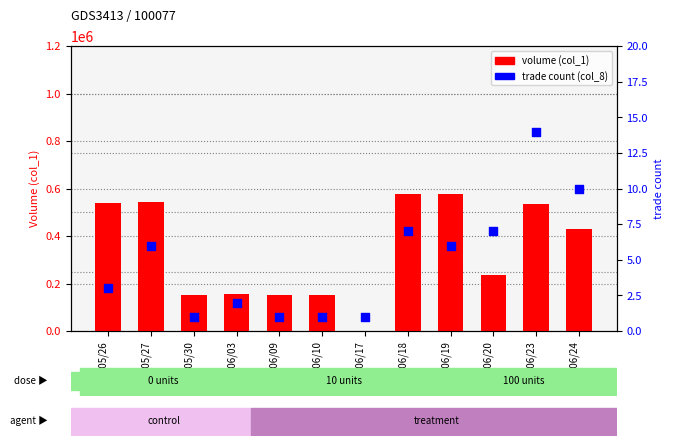

Which series has the largest total across all categories?

volume (col_1)